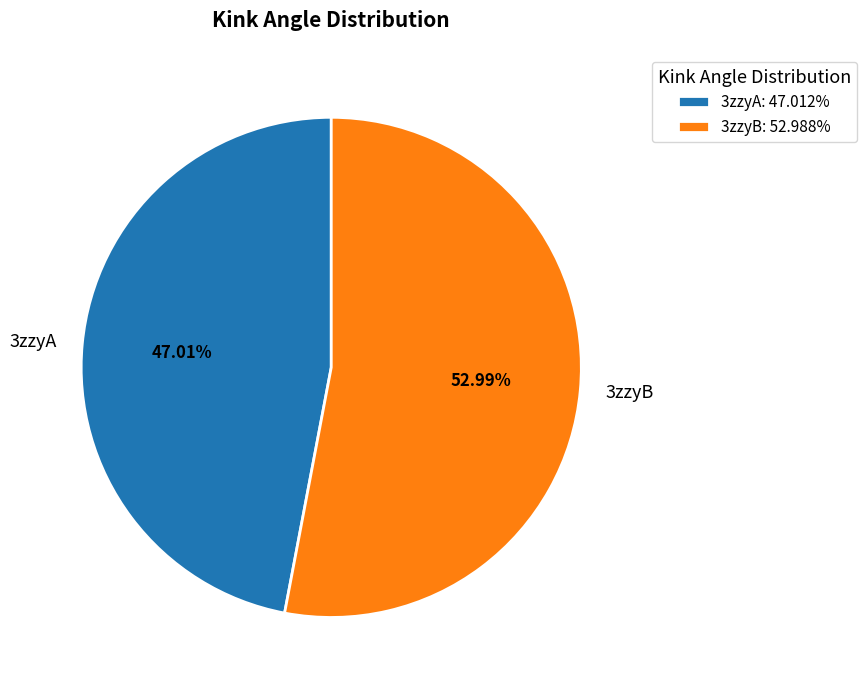

Rank the categories by value from lowest to highest.

3zzyA, 3zzyB